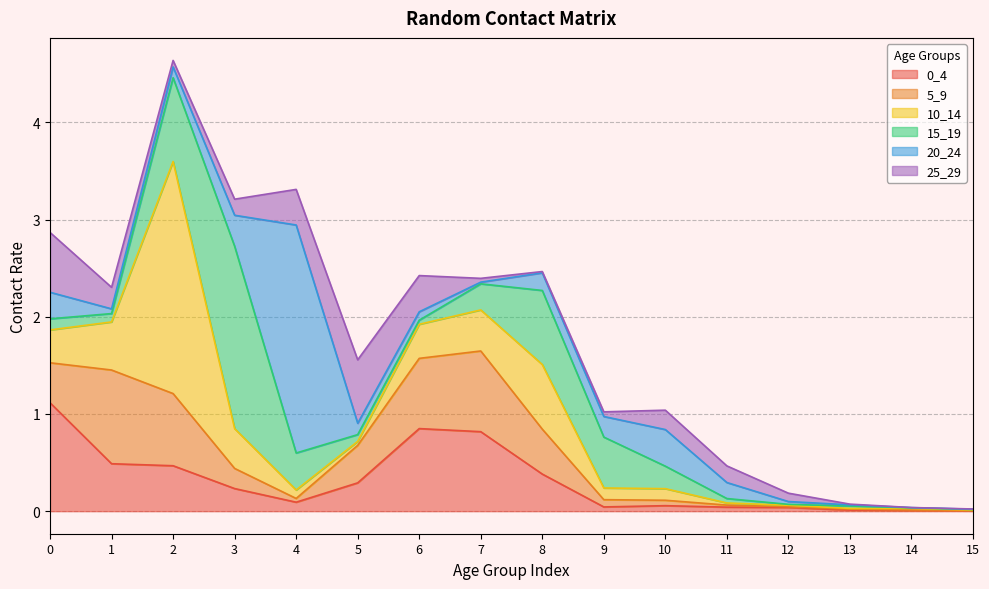

Between 9 and 12, which series saw the biggest shift?

15_19